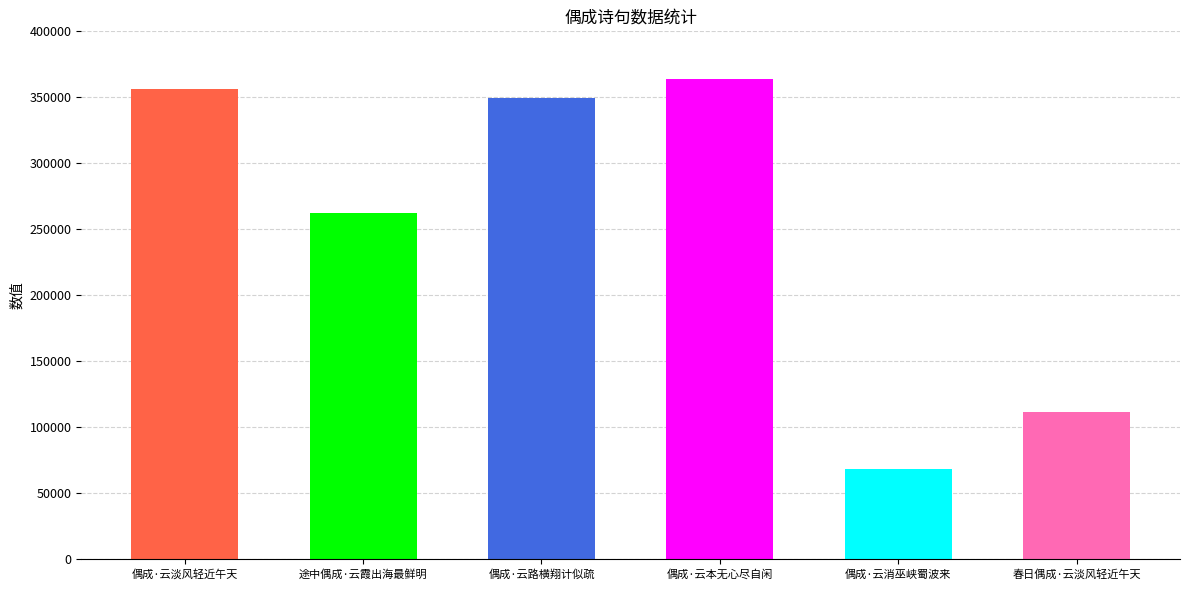

What is the value of the 5th bar from the left?

68503